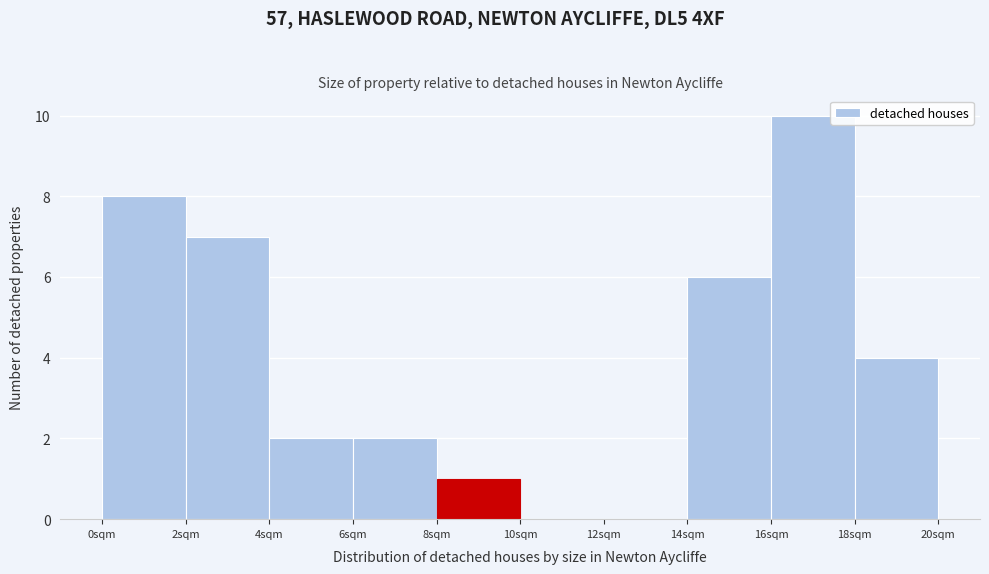

Reading left to right, transcribe this chart: for each bar, give the range it covers on the x-axis and its height. The values are not printed on the chart, so give them approximately, as read against the axis.

0 to 2: 8
2 to 4: 7
4 to 6: 2
6 to 8: 2
8 to 10: 1
10 to 12: 0
12 to 14: 0
14 to 16: 6
16 to 18: 10
18 to 20: 4